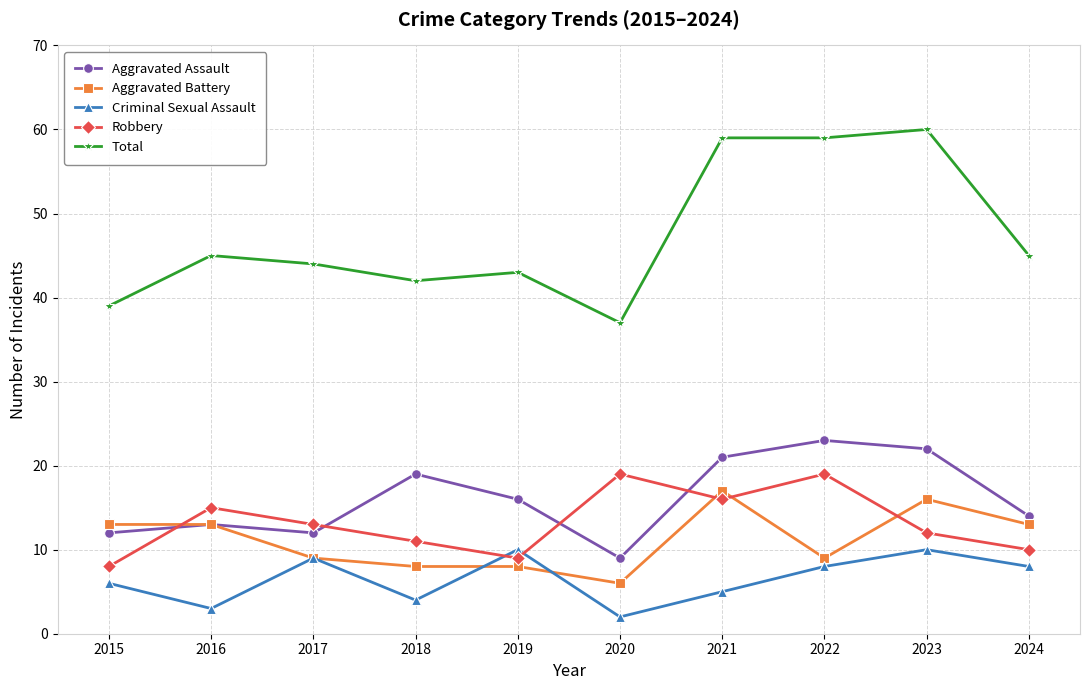

Is this an area chart (filled region under the line)?

No